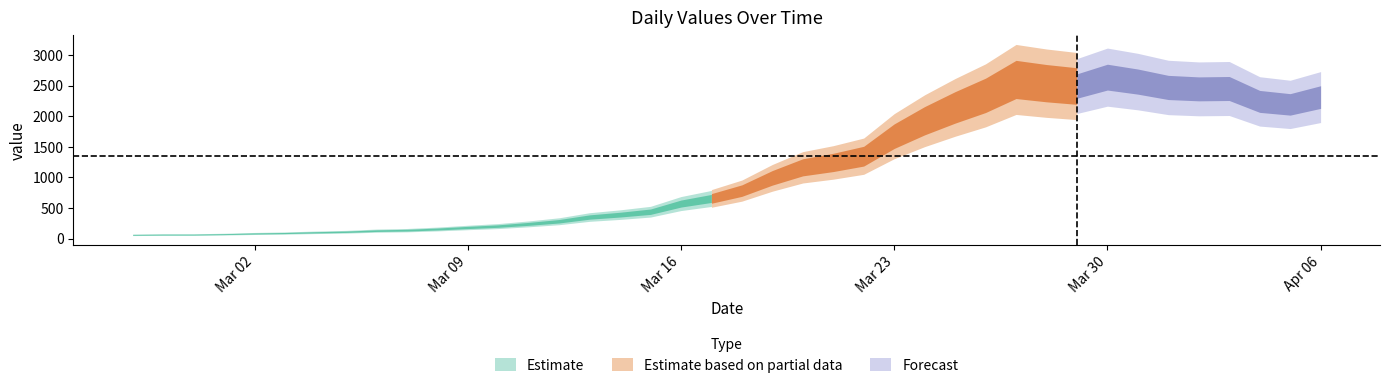

Is this an area chart (filled region under the line)?

No